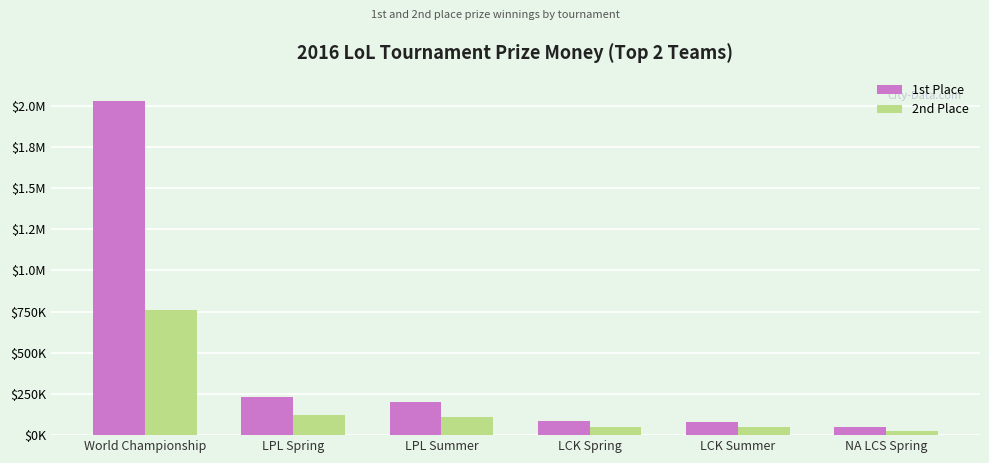

At which label does 2nd Place first exceed 108579?

World Championship